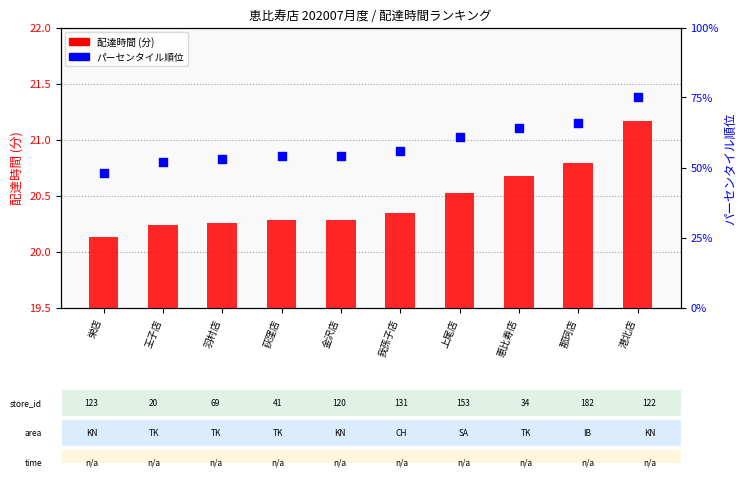

Which series has the largest Y range (max minus min)?

パーセンタイル順位